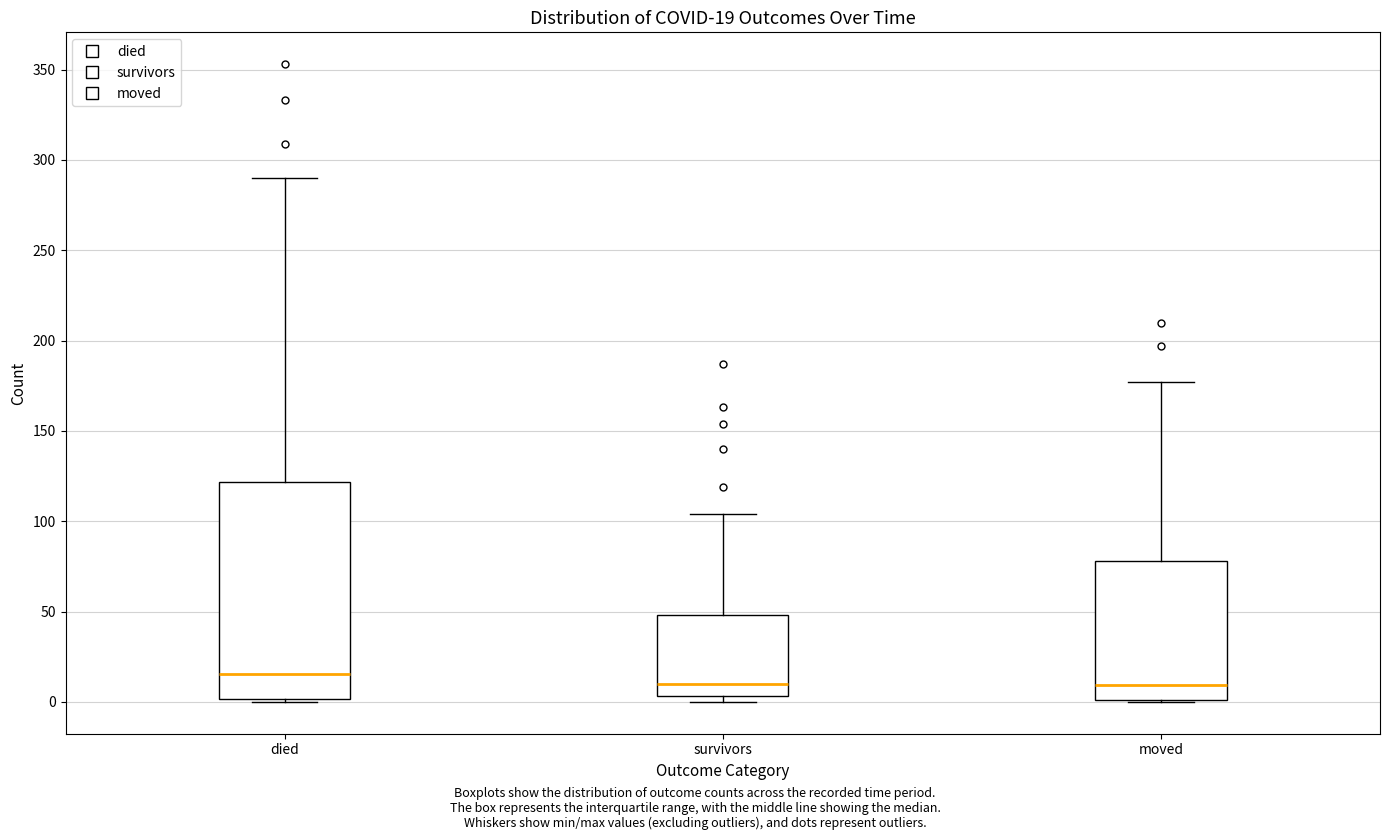

Comparing the boxes themselves (not the whiskers), which one is the tallest?

died